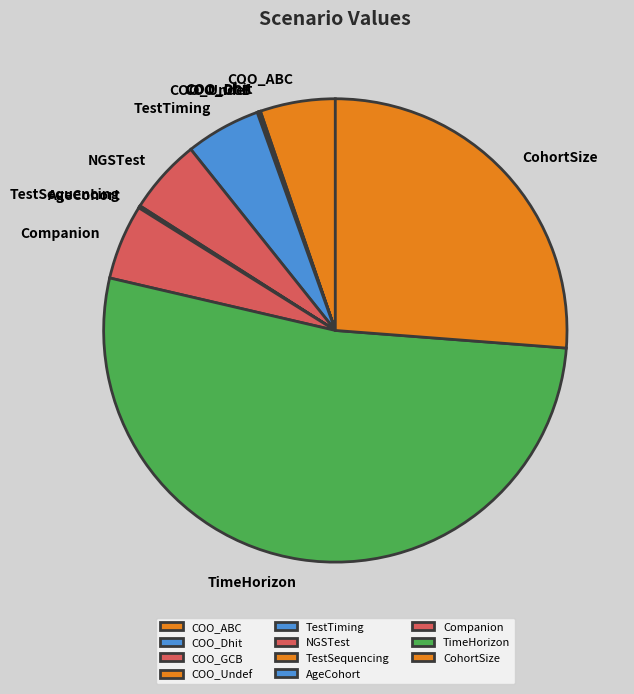

Is it true that Companion is 1% of the pie?

False